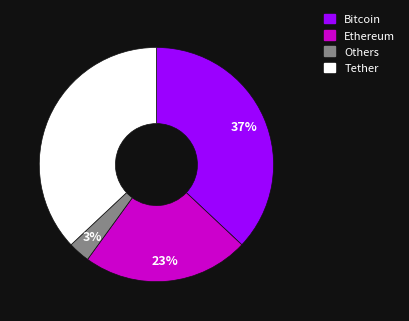

To the nearest percent, what is the average slice percentage?

25%